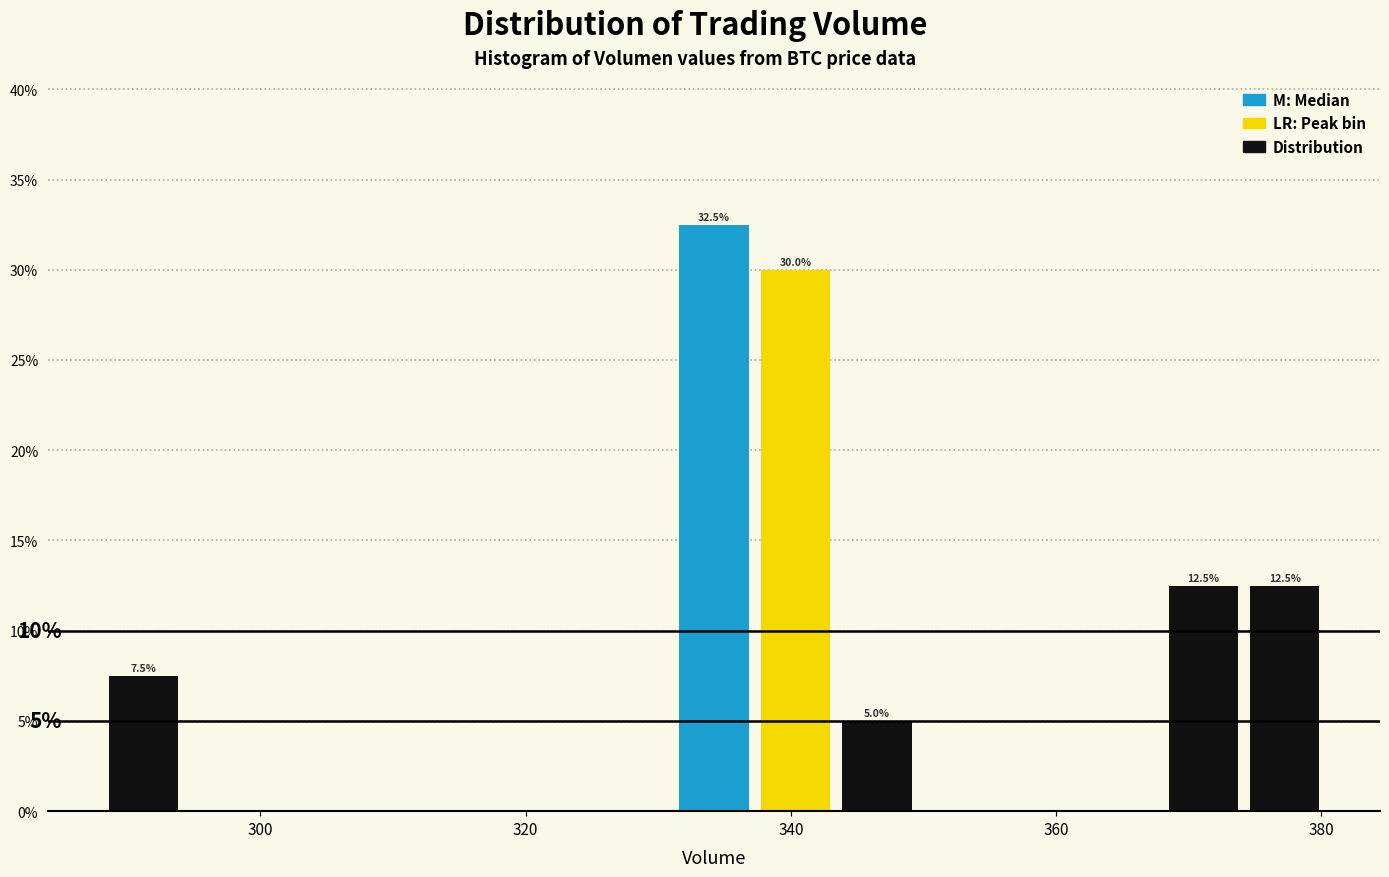

Read against the x-axis, roughly where is the centre of the tallest bar?

334